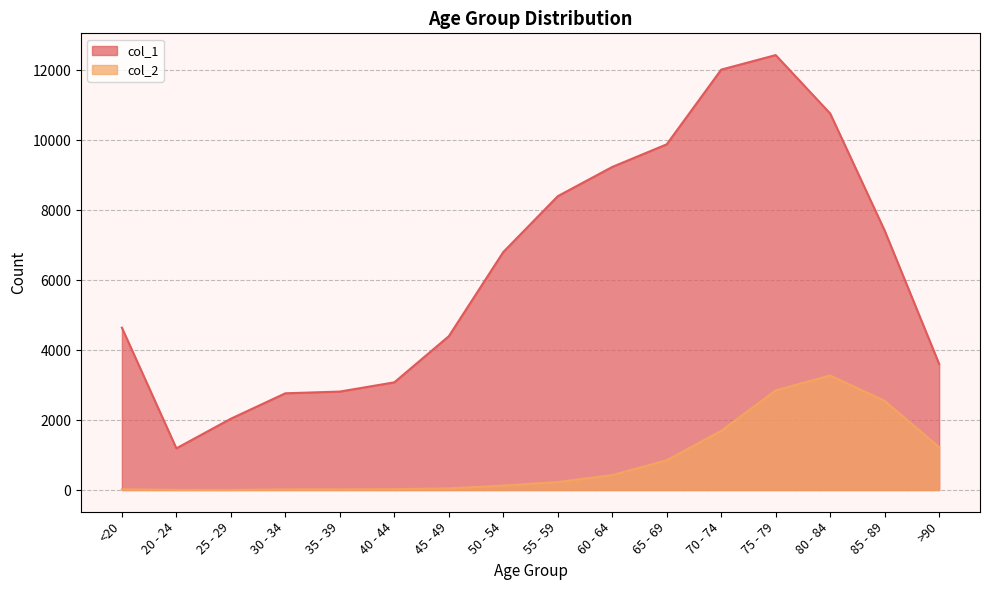

What is the difference between the maximum and second lowest values in the col_2 series?

3269